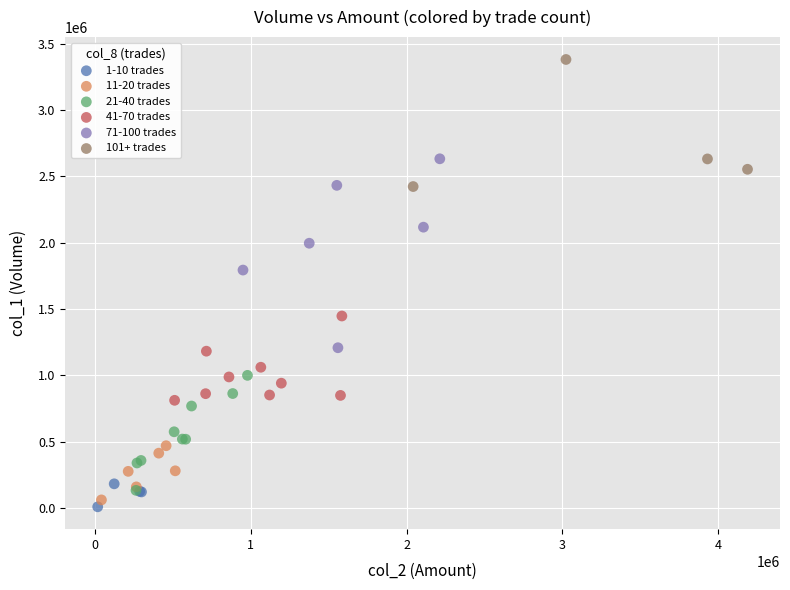

Which series contains the highest Y value?

101+ trades